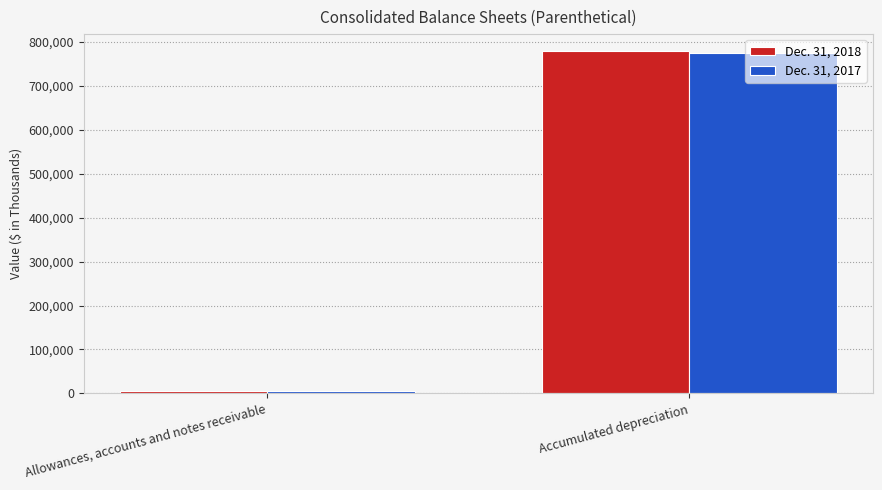

Rank the categories by Dec. 31, 2018 value from lowest to highest.

Allowances, accounts and notes receivable, Accumulated depreciation